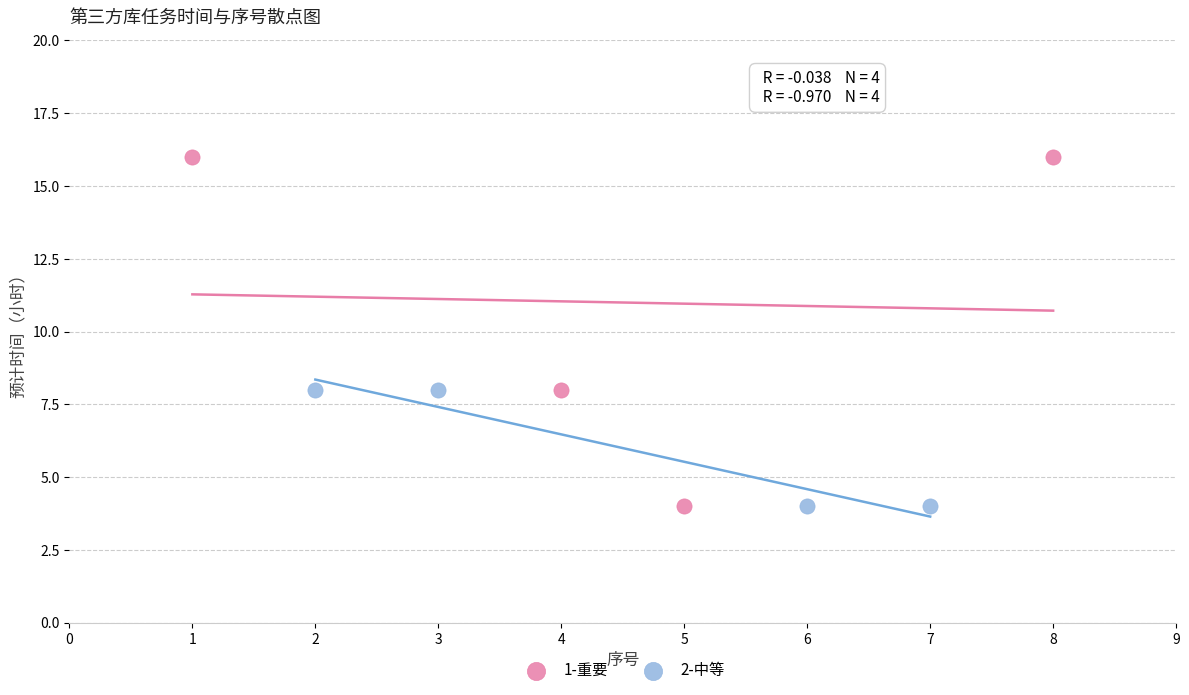

Which series reaches the maximum Y coordinate?

1-重要